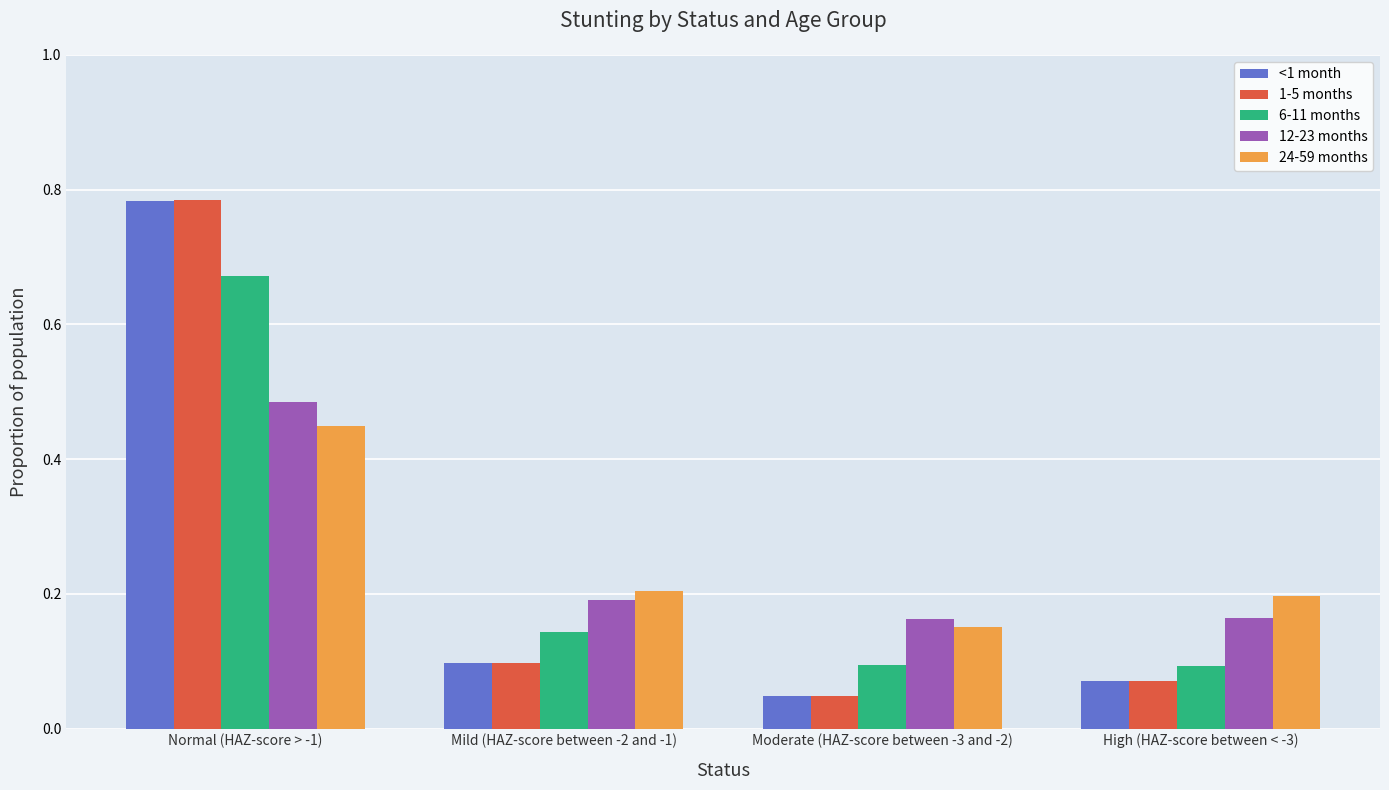

What position from the right is Moderate (HAZ-score between -3 and -2)?

2